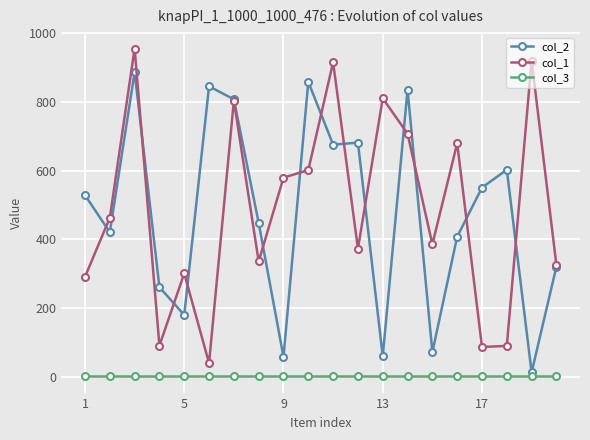

List the series in order of their peak value, lowest first.

col_3, col_2, col_1